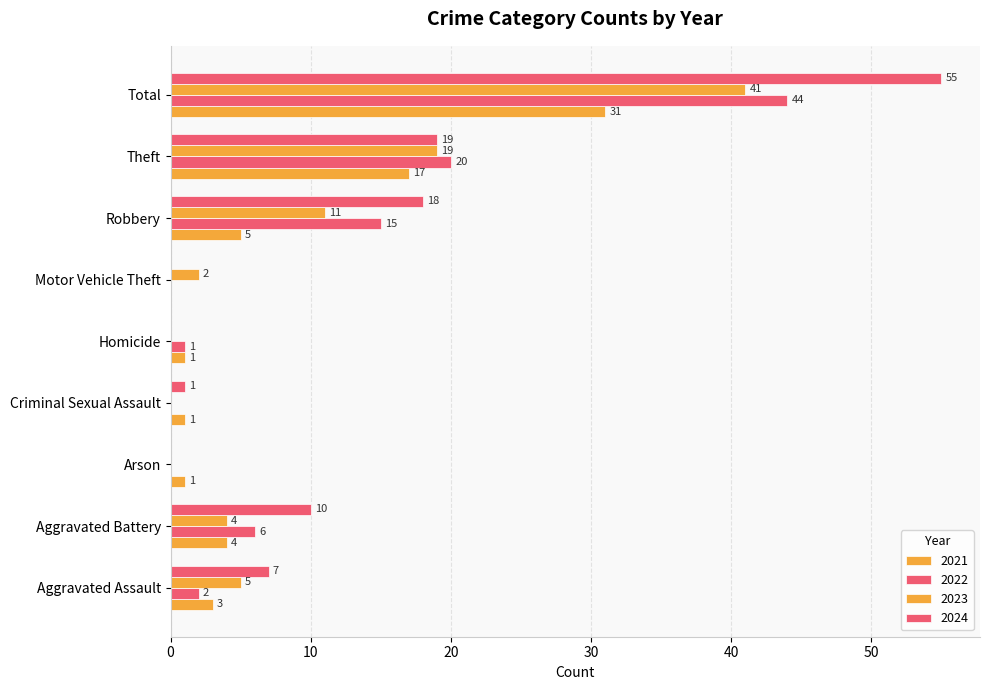

What is the greatest value displayed?

55